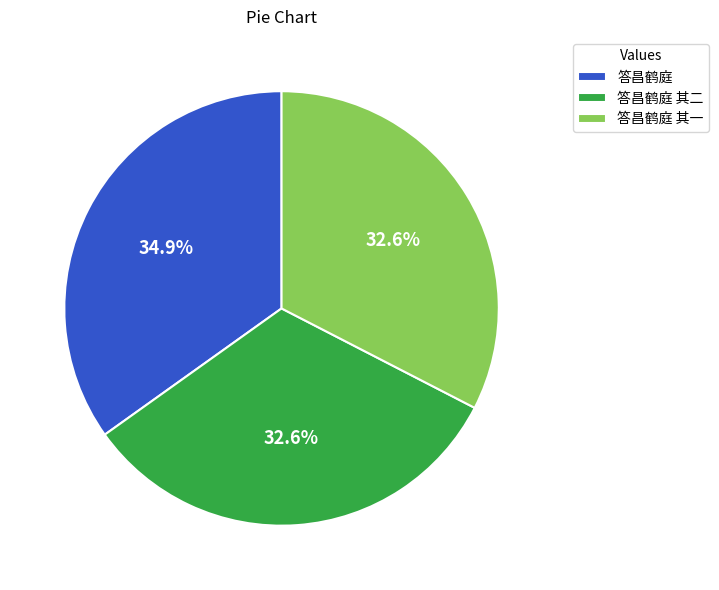

What percentage is the 答昌鹤庭 其二 slice, to the nearest percent?

33%